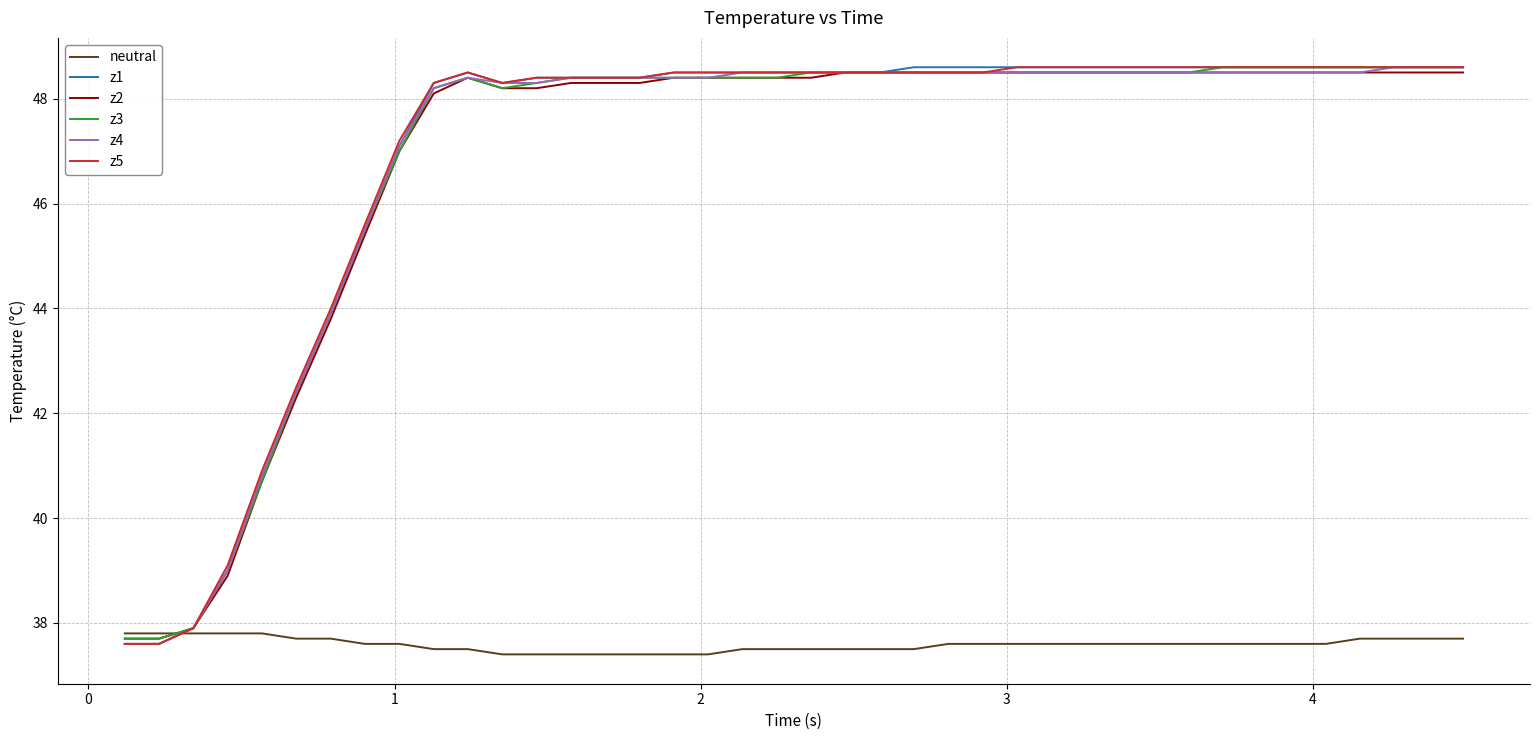

What is the smallest value displayed?

37.4